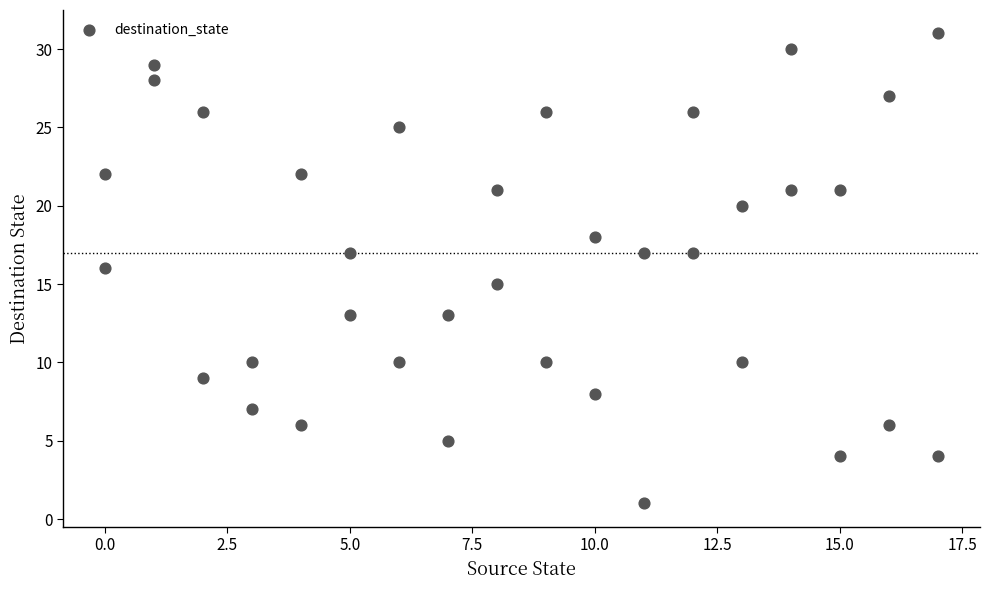

What is the range of Y values (max minus min)?

30